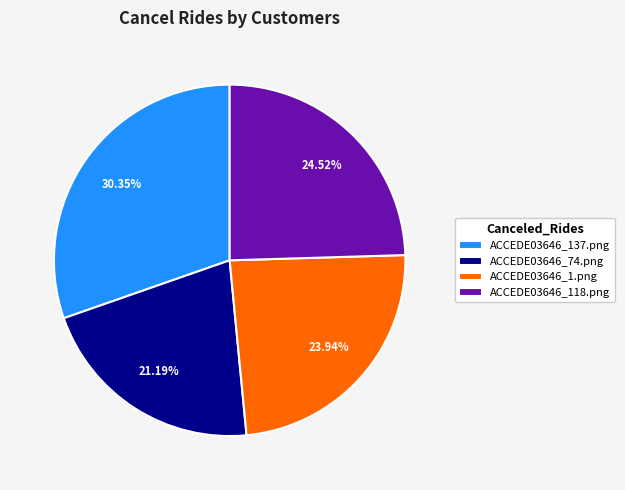

Rank the categories by value from lowest to highest.

ACCEDE03646_74.png, ACCEDE03646_1.png, ACCEDE03646_118.png, ACCEDE03646_137.png